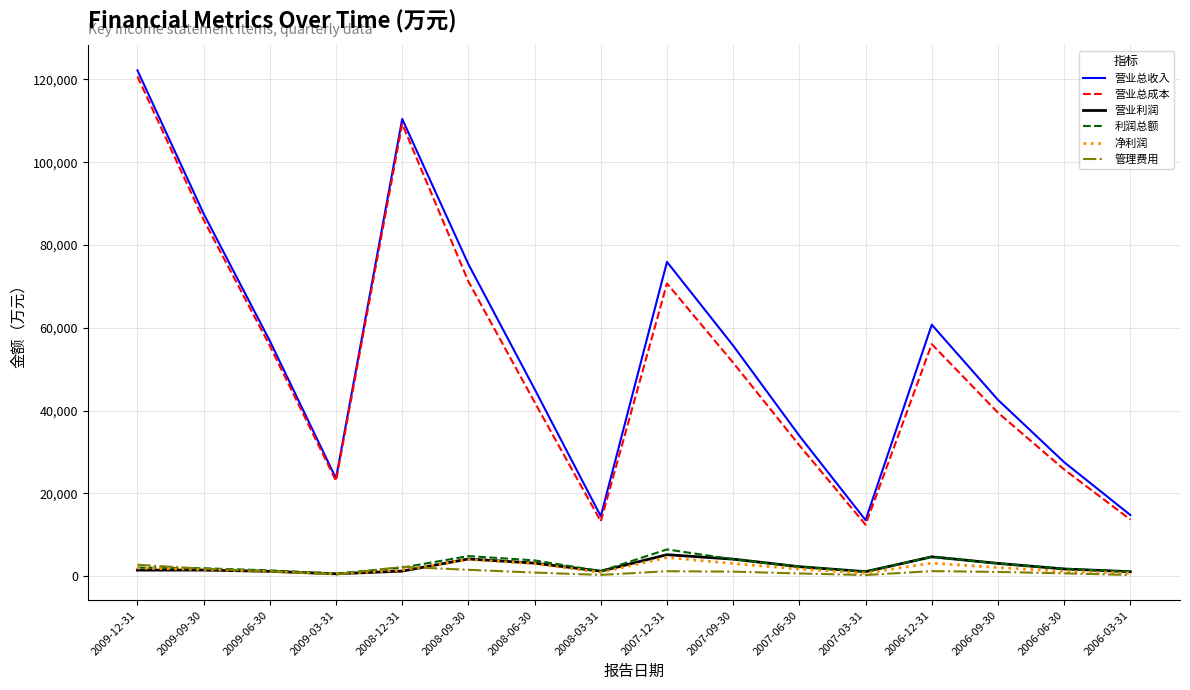

Is the value of 营业总收入 at 2007-03-31 greater than the value of 营业利润 at 2009-09-30?

Yes